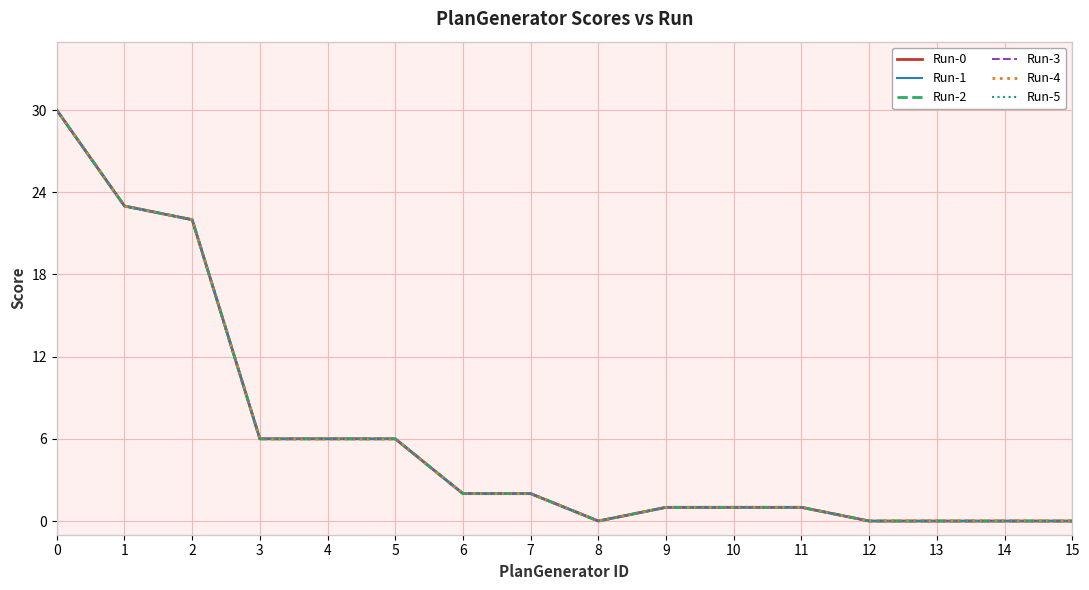

Which series has the largest range (max minus min)?

Run-0